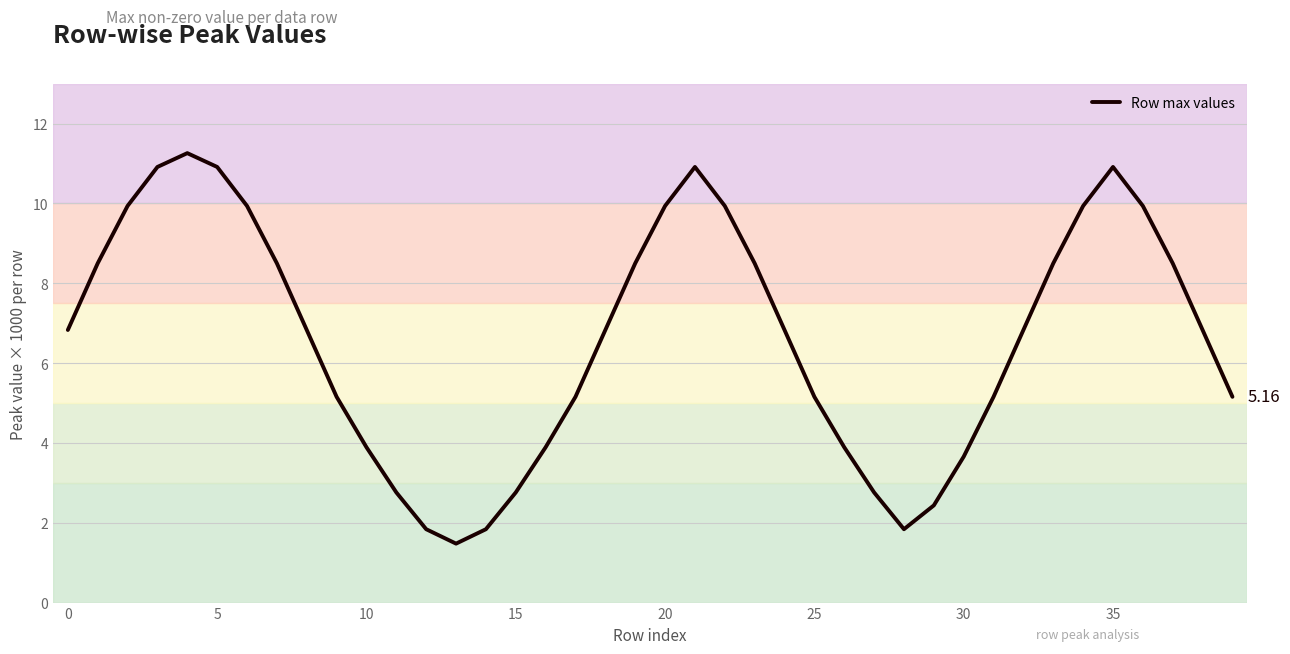

How many lines are shown in the chart?

1